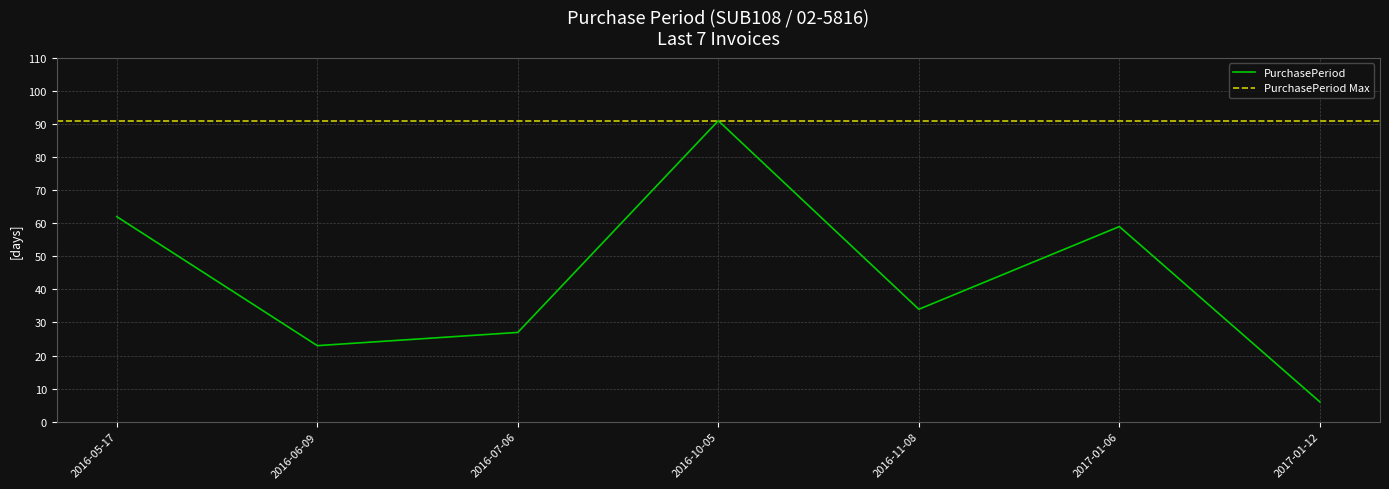

Rank the categories by value from lowest to highest.

2017-01-12, 2016-06-09, 2016-07-06, 2016-11-08, 2017-01-06, 2016-05-17, 2016-10-05